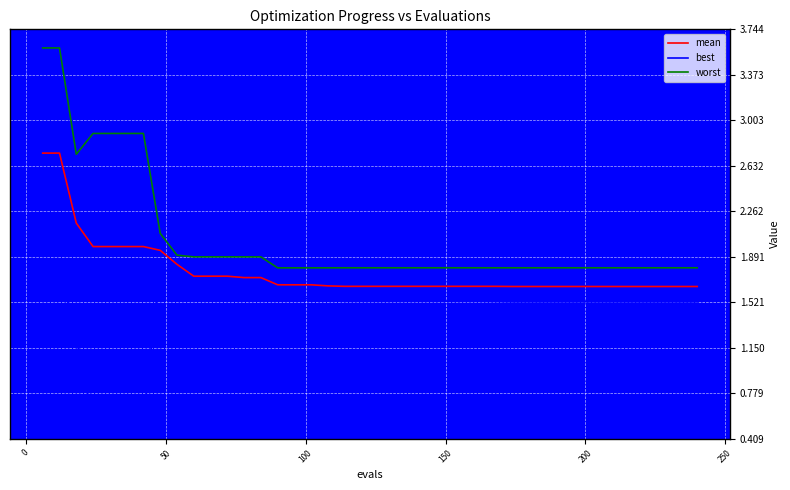

True or false: mean and best cross at least once.

False